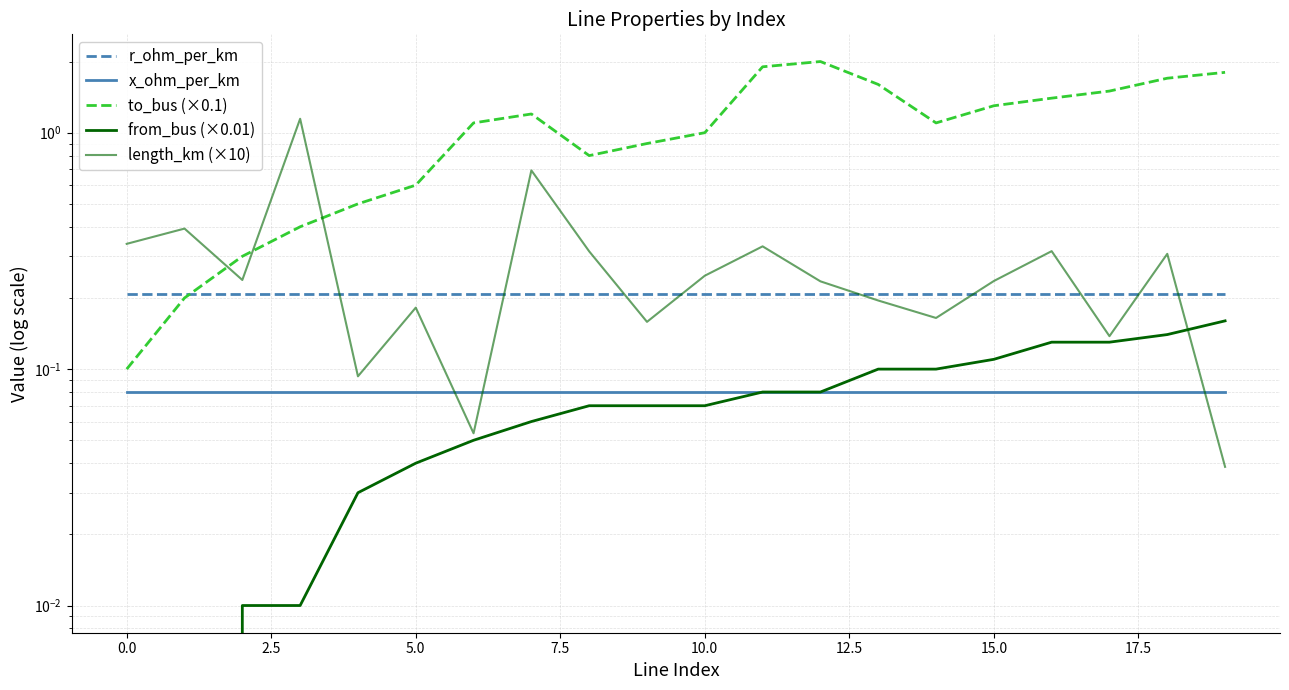

Does the chart have visible grid lines?

Yes